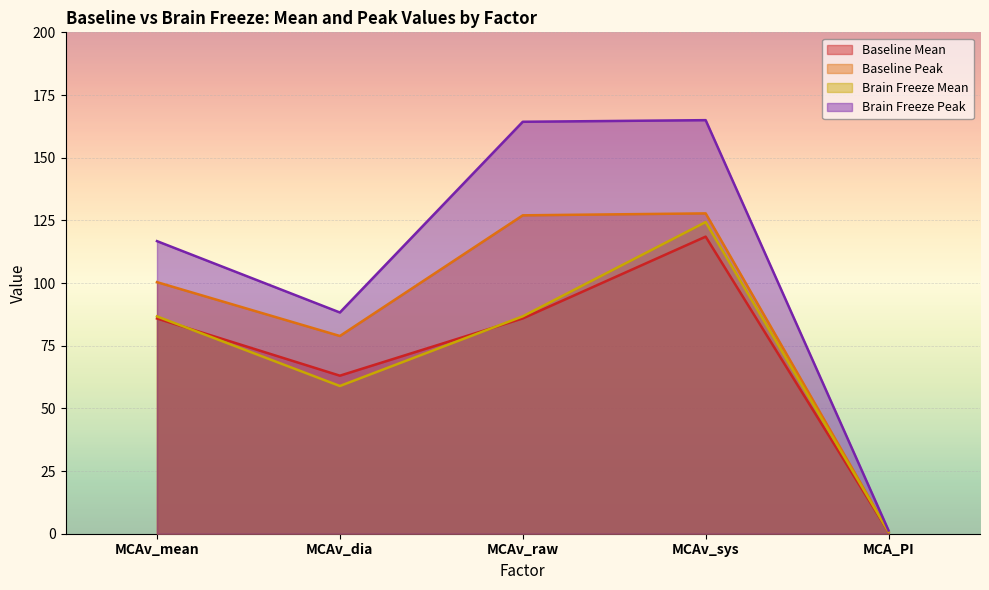

The value of Brain Freeze Peak at MCAv_sys is 165.0. True or false?

True